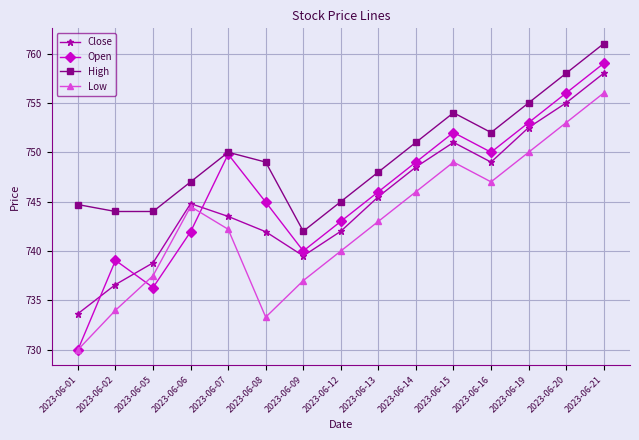

True or false: Open has more than 2 interior local peaks.

True